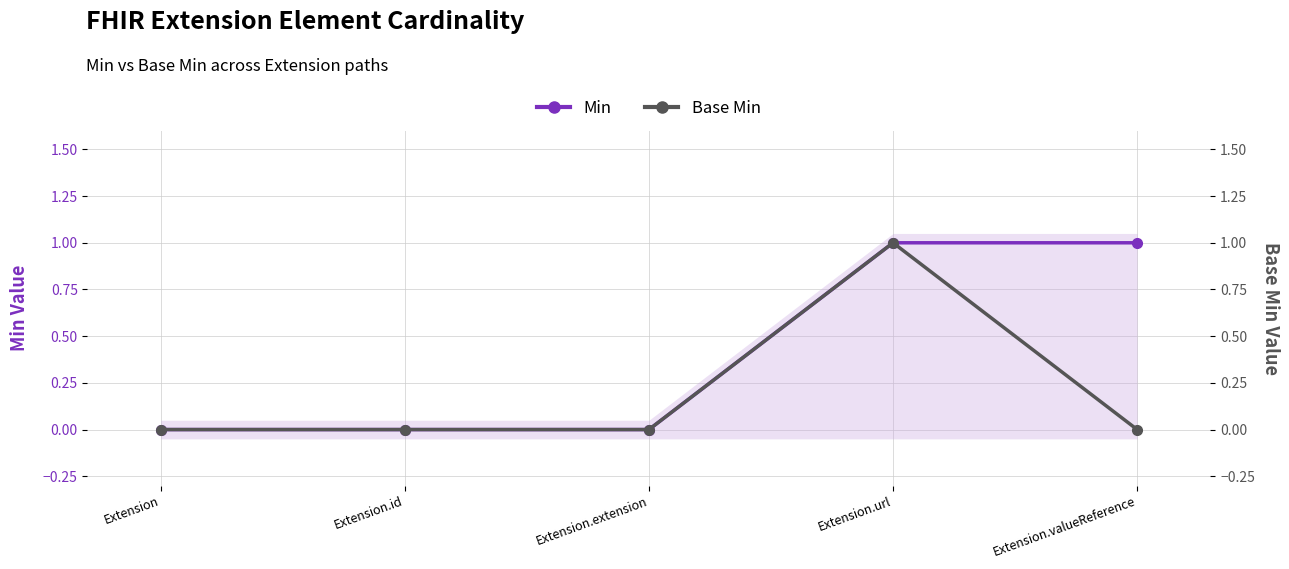

True or false: Min and Base Min cross at least once.

False